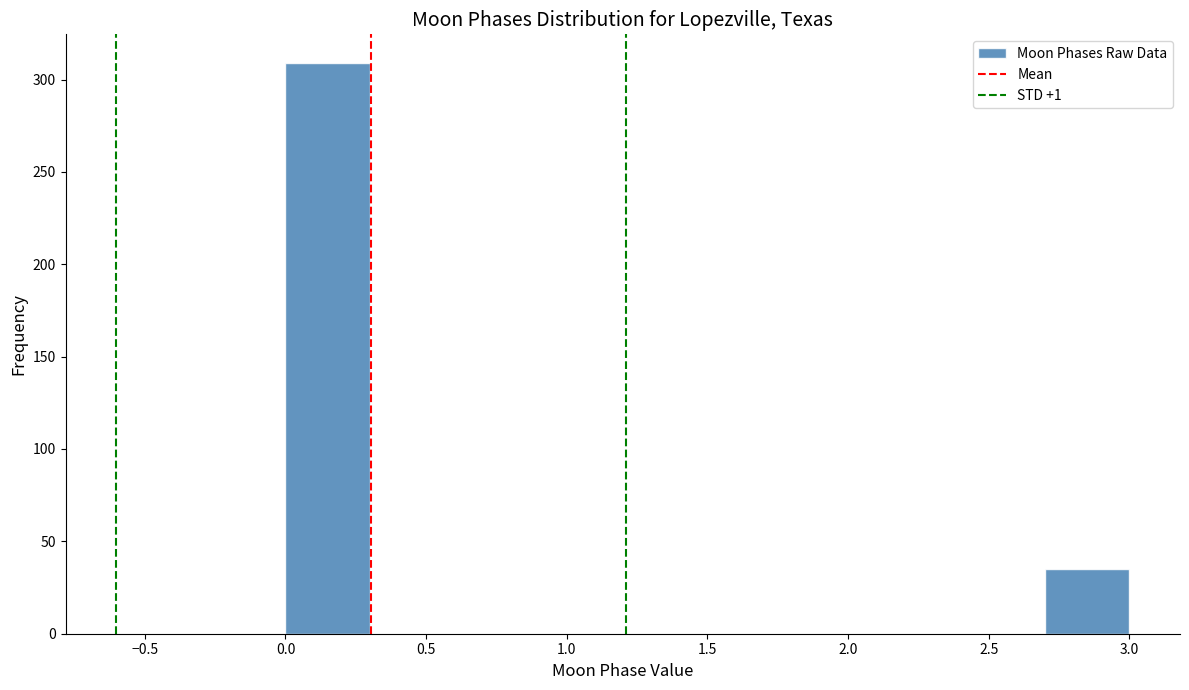

Reading left to right, transcribe this chart: for each bar, give the range it covers on the x-axis and its height. The values are not printed on the chart, so give them approximately, as read against the axis.

0.0 to 0.3: 310
0.3 to 0.6: 0
0.6 to 0.9: 0
0.9 to 1.2: 0
1.2 to 1.5: 0
1.5 to 1.8: 0
1.8 to 2.1: 0
2.1 to 2.4: 0
2.4 to 2.7: 0
2.7 to 3.0: 35